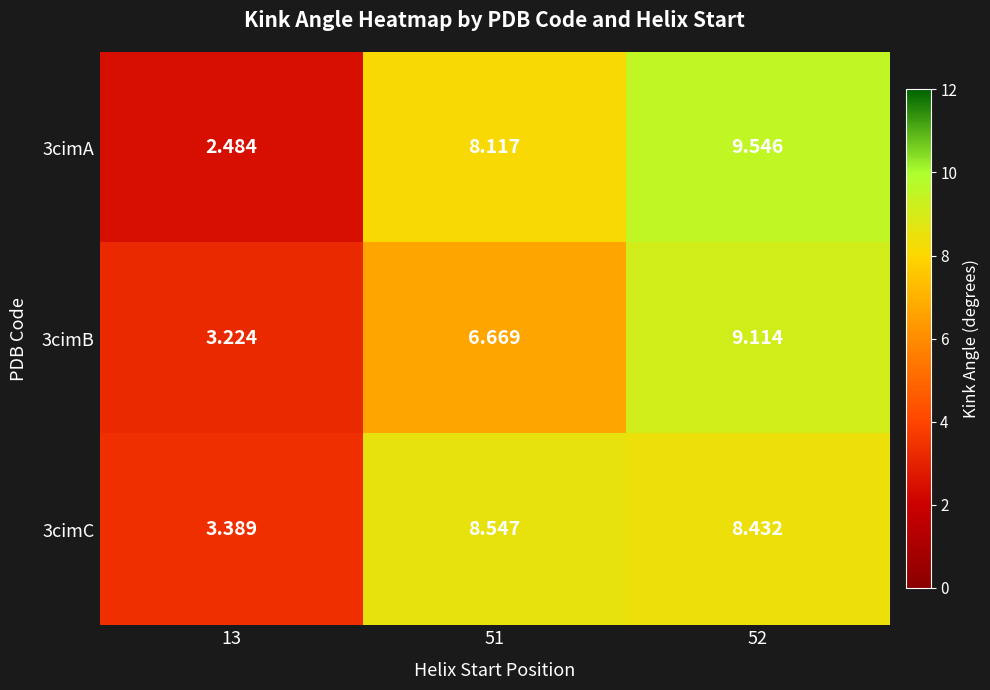

Is the value of 3cimC at 13 greater than the value of 3cimB at 51?

No